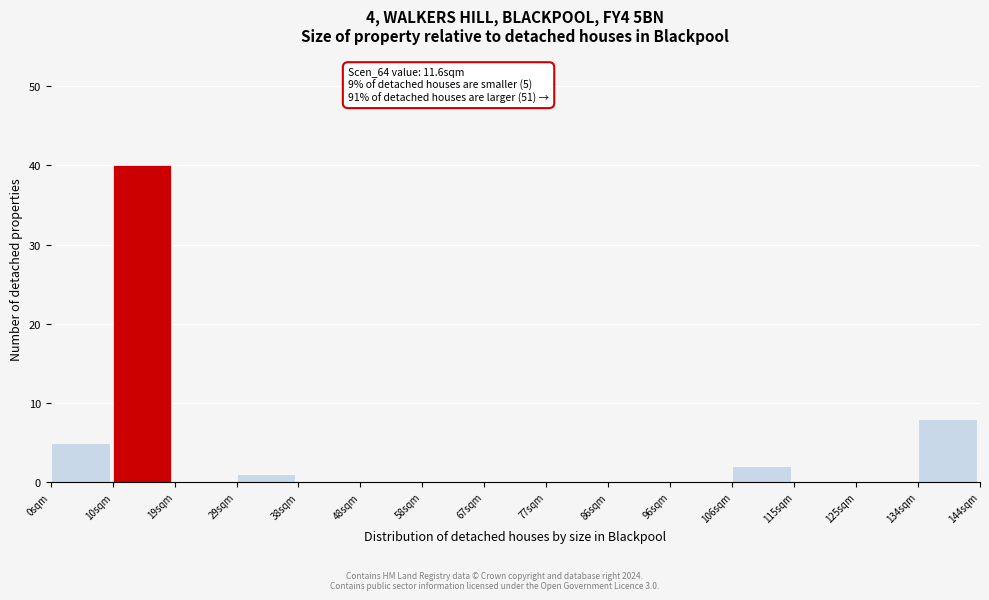

Over which range of the x-axis is the bar tallest?

9.6 to 19.2